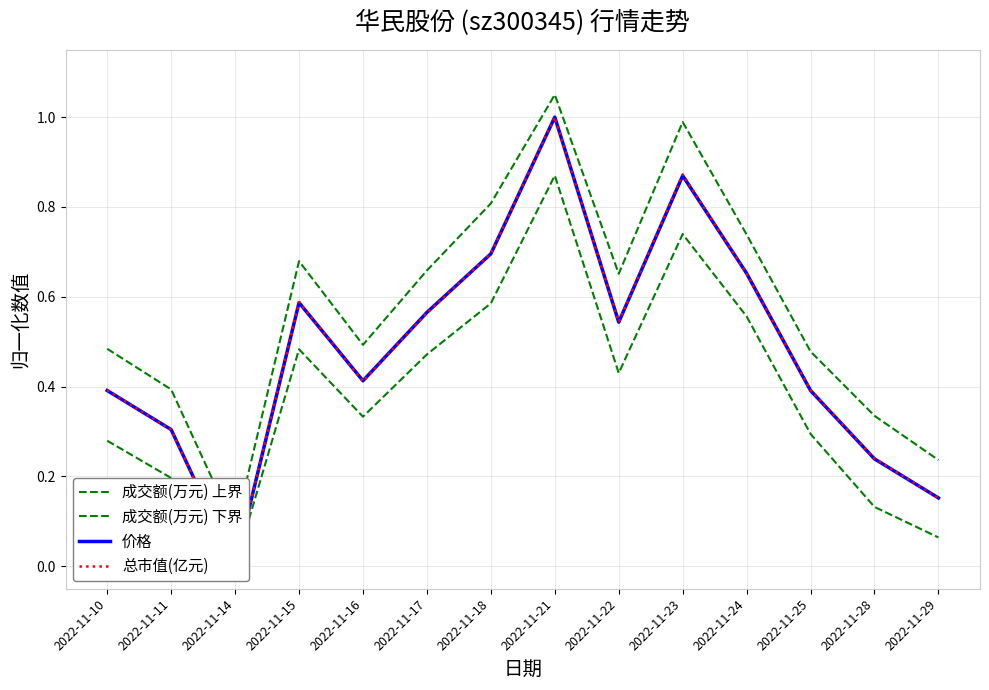

True or false: 价格 has a value of 0.2 at 2022-11-28.

True